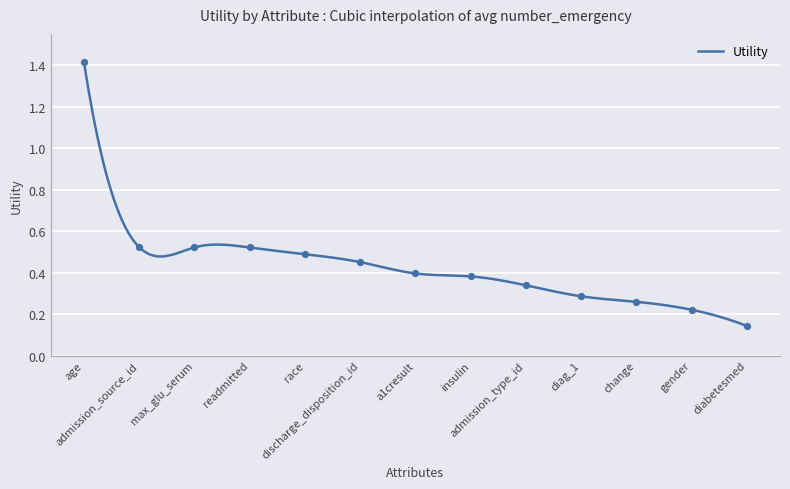

What is the change in value from age to admission_source_id?

-0.9